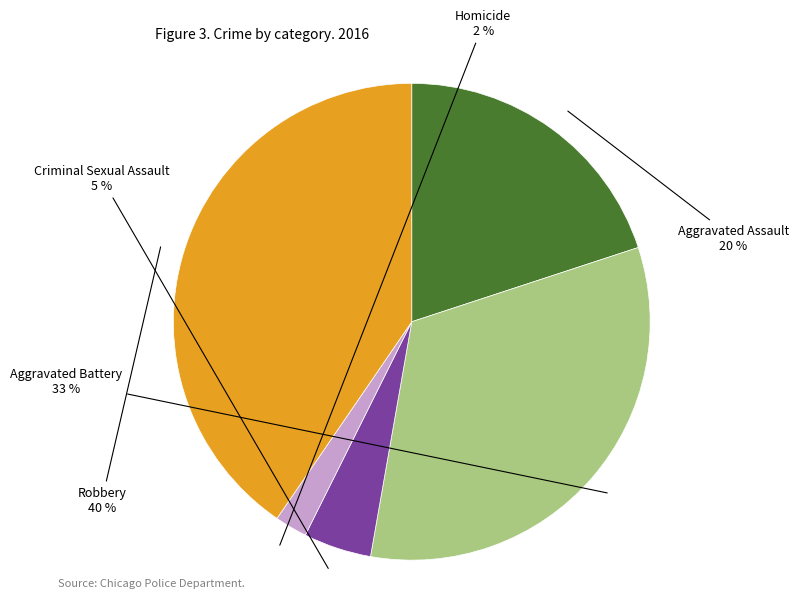

Rank the categories by value from highest to lowest.

Robbery, Aggravated Battery, Aggravated Assault, Criminal Sexual Assault, Homicide